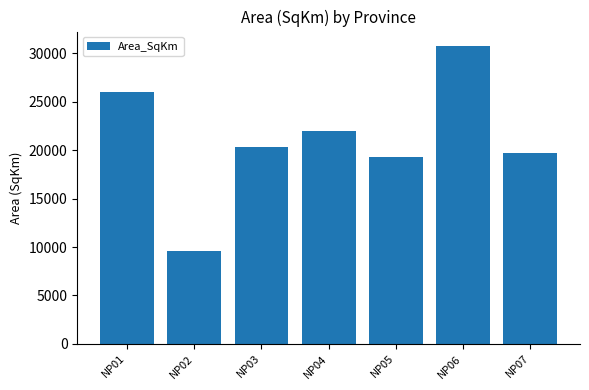

How many data points are less than 20296?

3